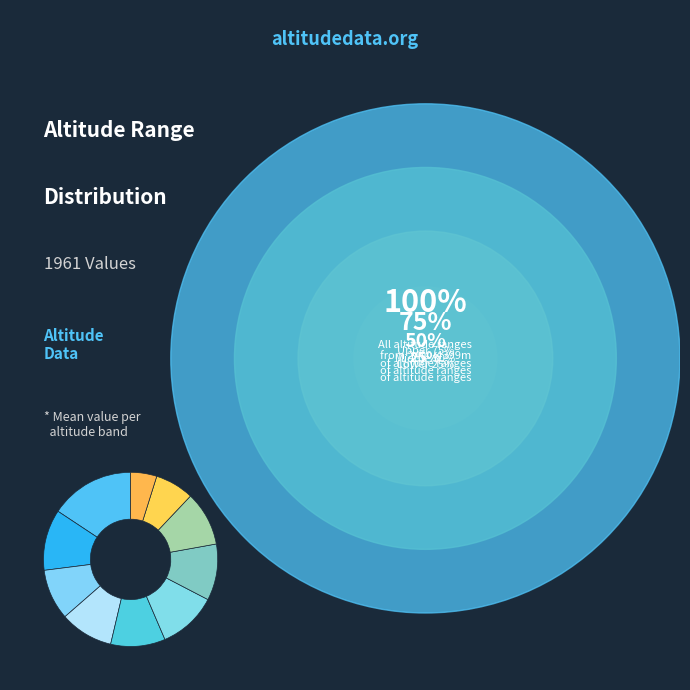

Rank the categories by value from lowest to highest.

4200-4399, 4000-4199, 2800-2999, 3000-3199, 3800-3999, 3200-3399, 3600-3799, 3400-3599, 2600-2799, 2400-2599